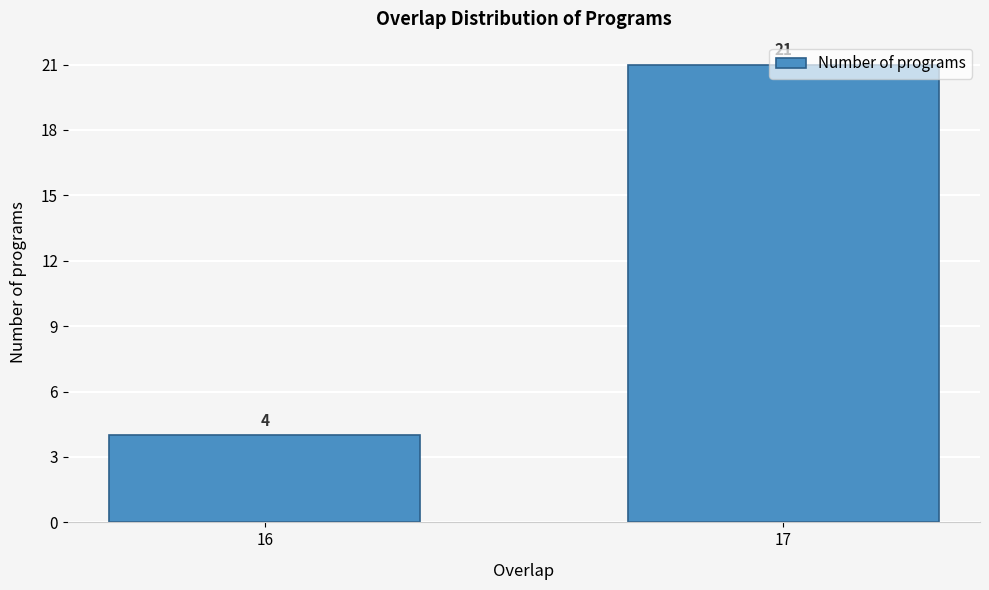

Rank the categories by value from lowest to highest.

16, 17